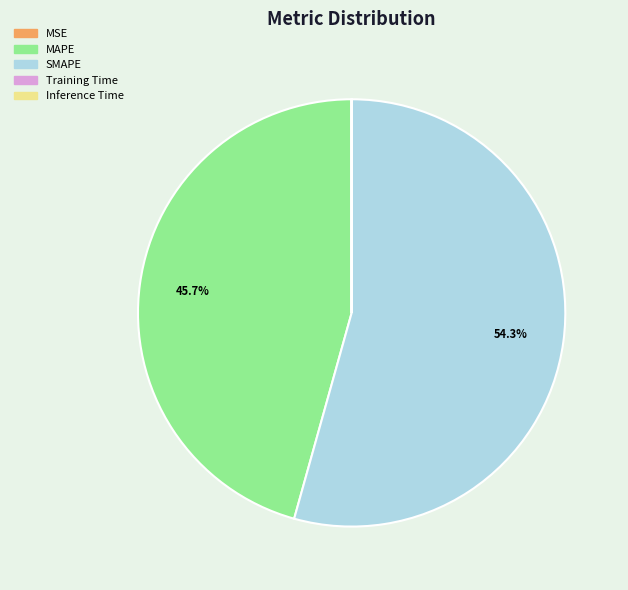

How much of the chart is everything except SMAPE?

45.7%